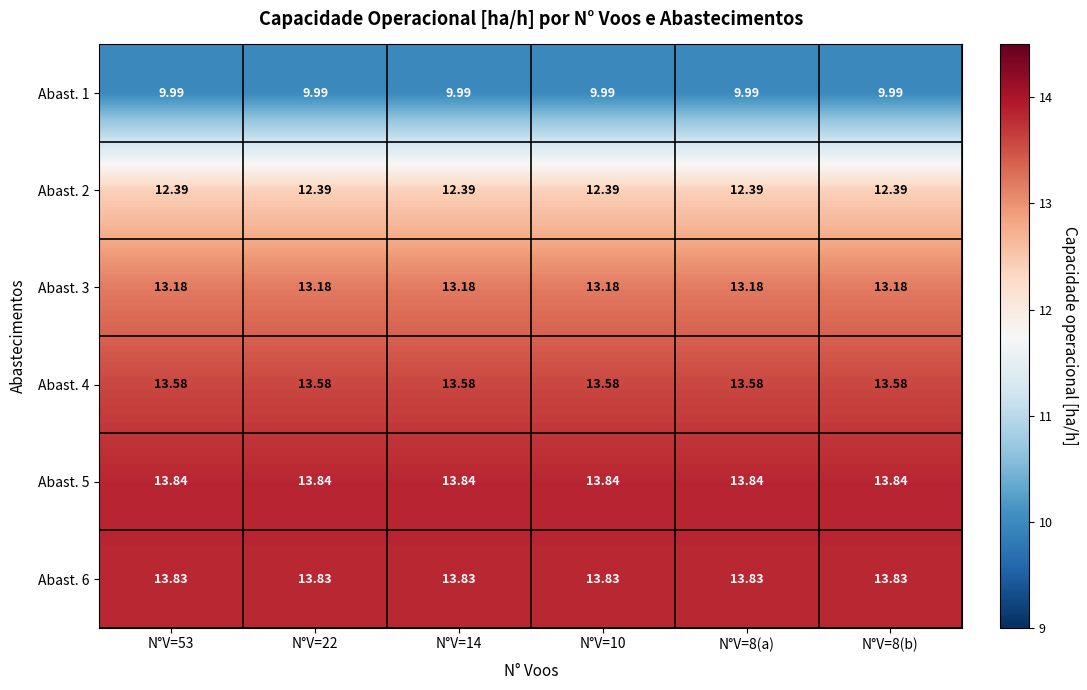

Is the value of Abast. 1 at N°V=8(a) greater than the value of Abast. 3 at N°V=14?

No